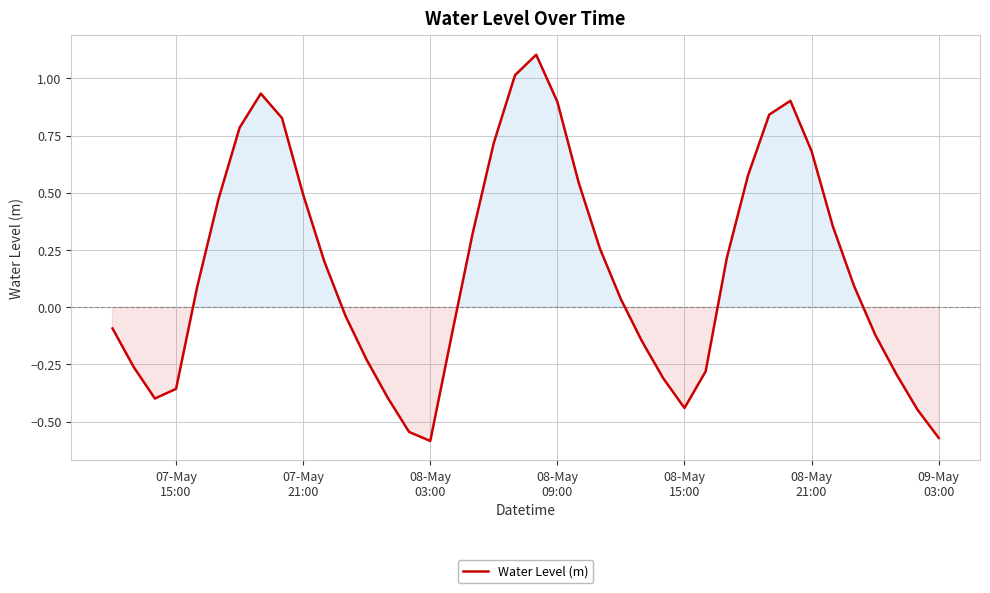

What is the difference between the maximum and minimum values?

1.7